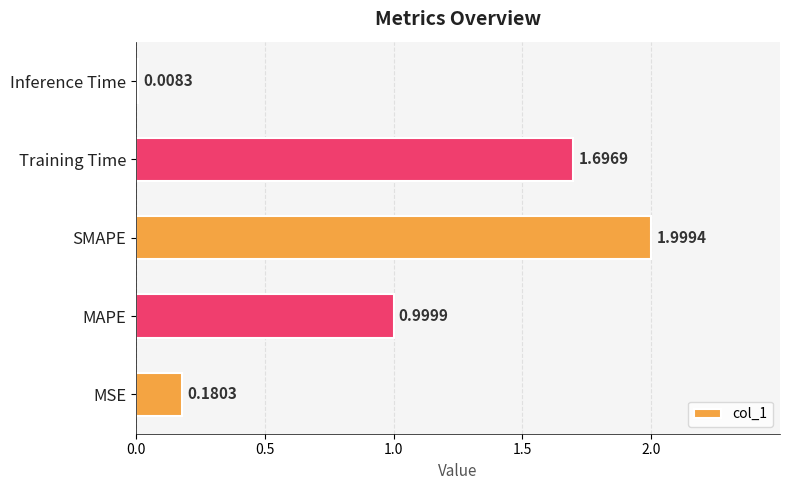

What is the maximum value shown in the chart?

2.0